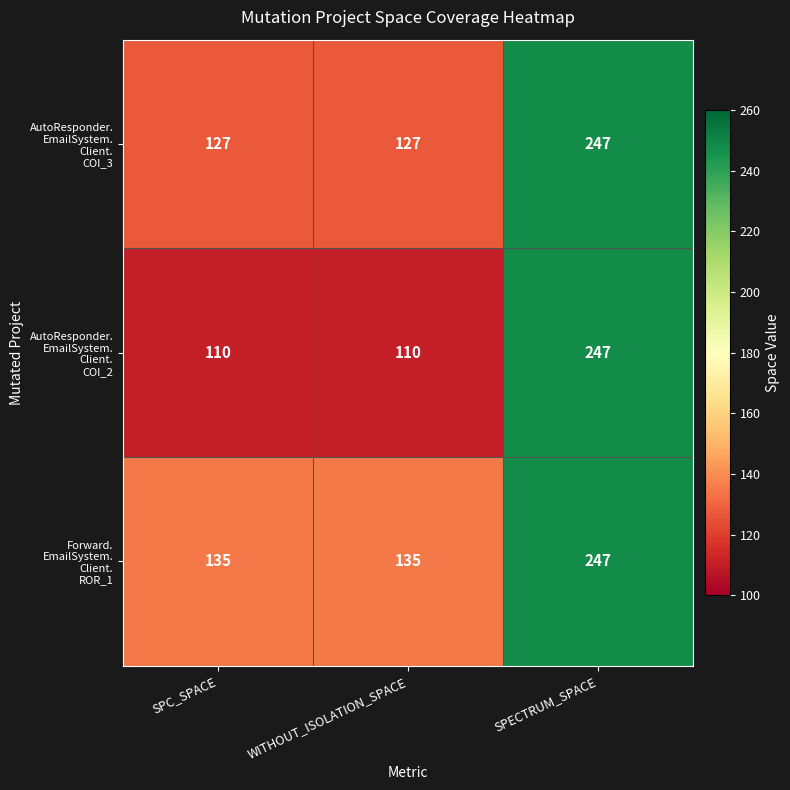

What is the minimum value shown in the chart?

110